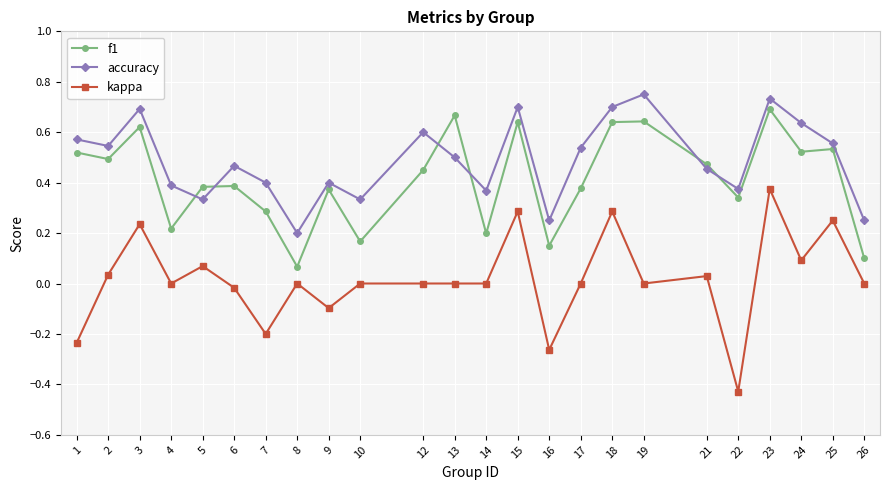

Which series changed the most between 15 and 24?

kappa